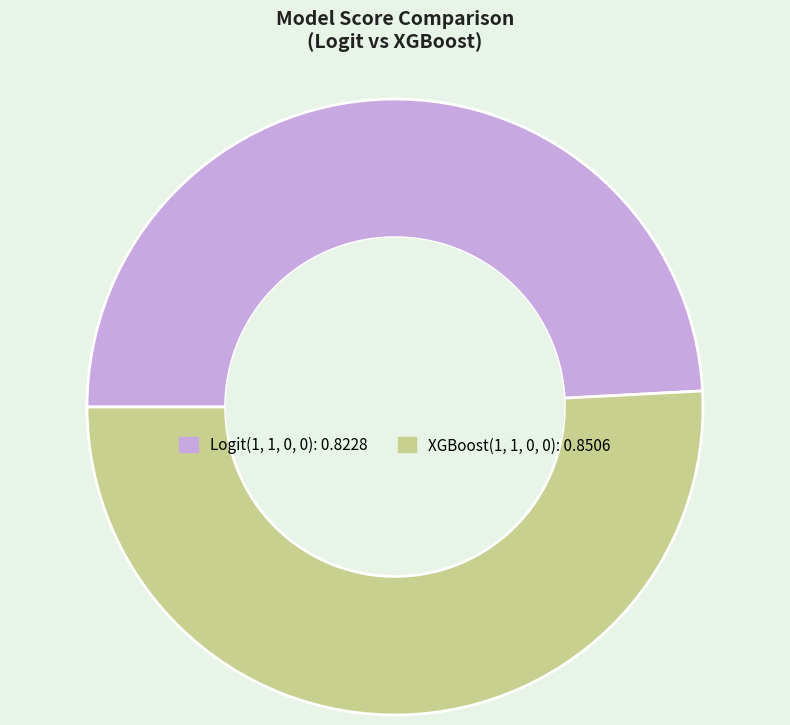

Does XGBoost(1, 1, 0, 0) represent more than half of the total?

Yes